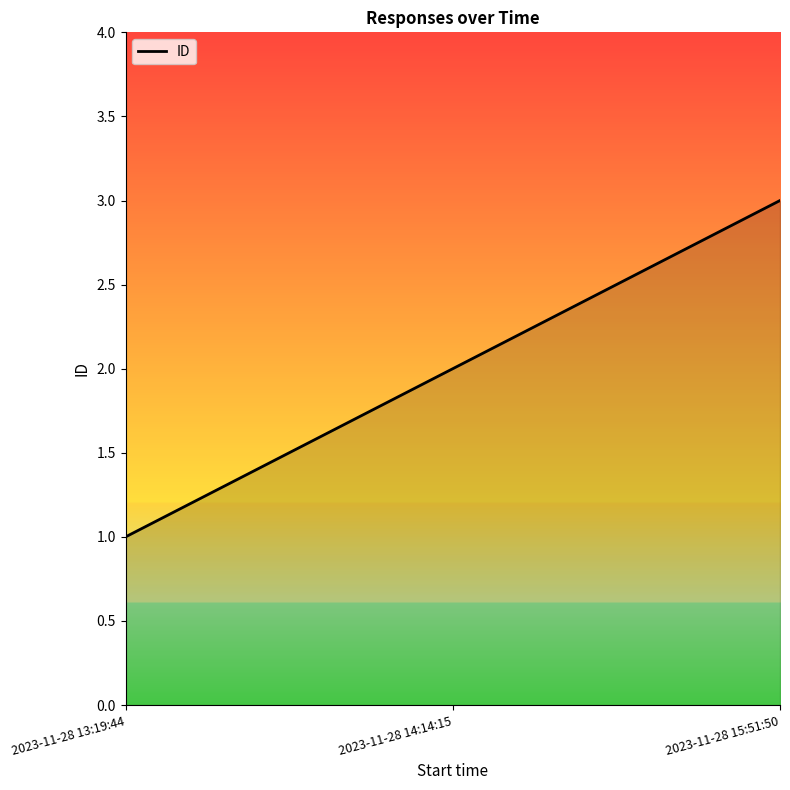

How many distinct data groups are displayed?

1